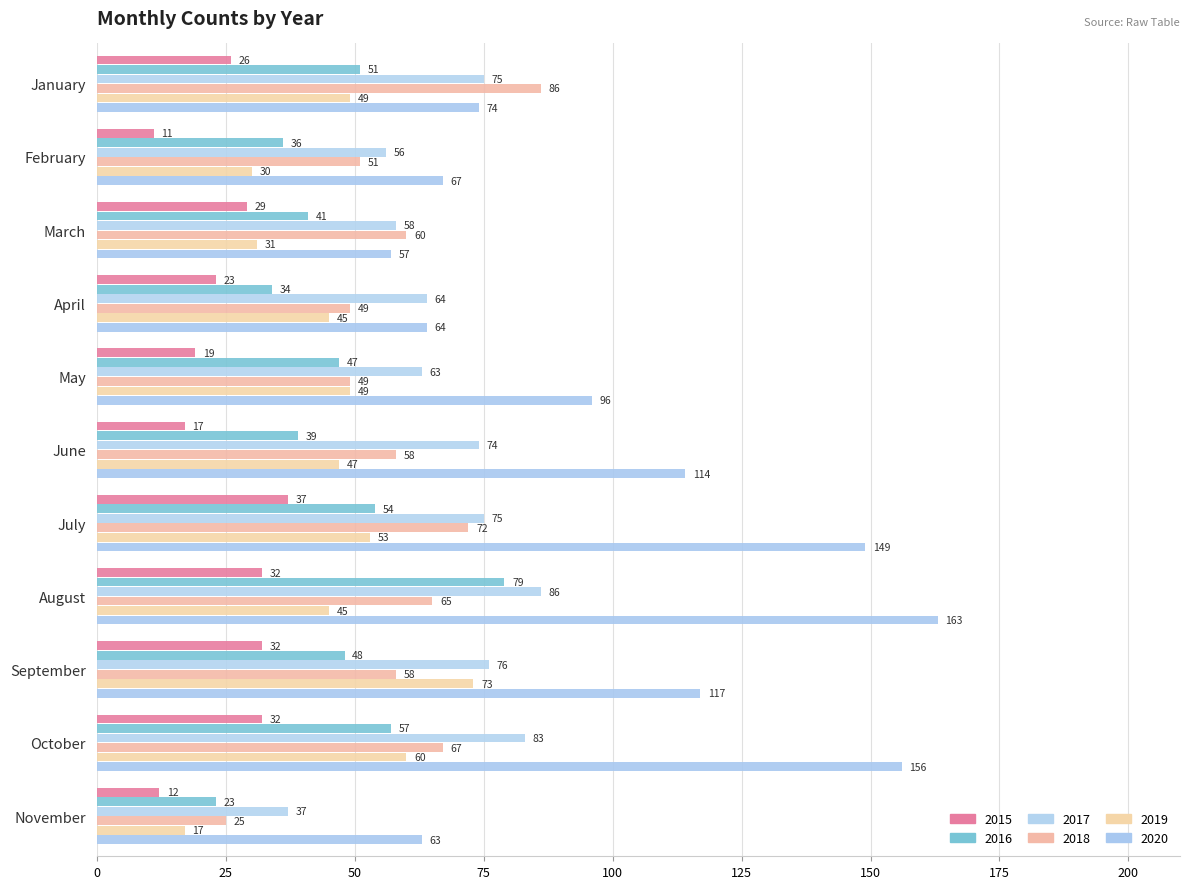

Reading left to right, extract all data points from this chart.

2015: 26	11	29	23	19	17	37	32	32	32	12
2016: 51	36	41	34	47	39	54	79	48	57	23
2017: 75	56	58	64	63	74	75	86	76	83	37
2018: 86	51	60	49	49	58	72	65	58	67	25
2019: 49	30	31	45	49	47	53	45	73	60	17
2020: 74	67	57	64	96	114	149	163	117	156	63